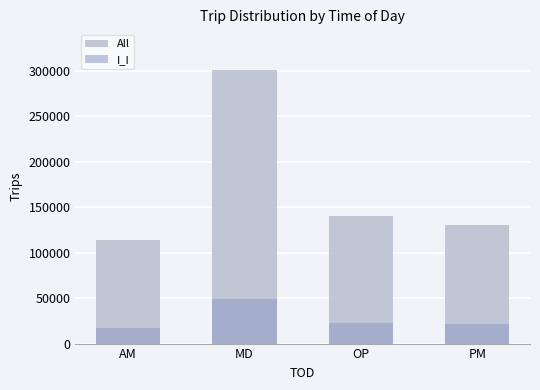

What is the maximum value for All?

300360.9